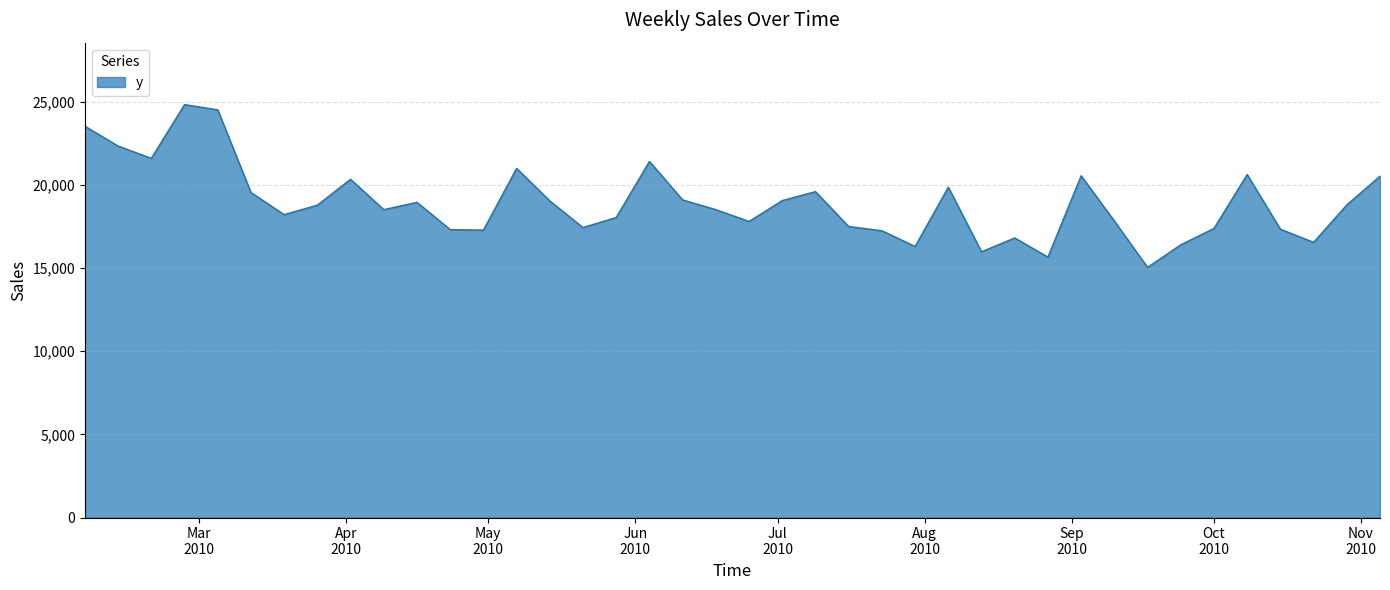

What is the minimum value shown in the chart?

15033.8